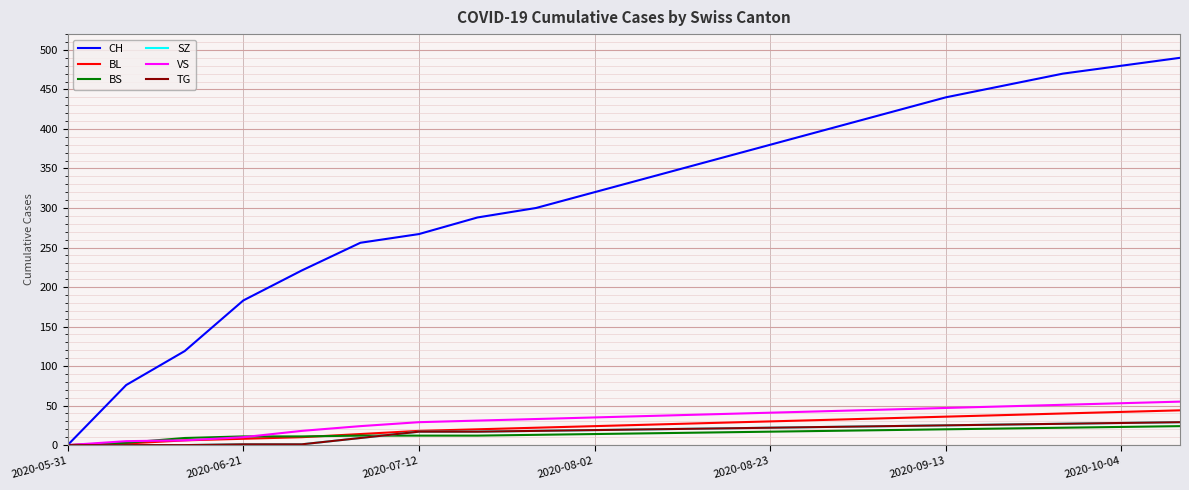

True or false: SZ and CH intersect in this chart.

False